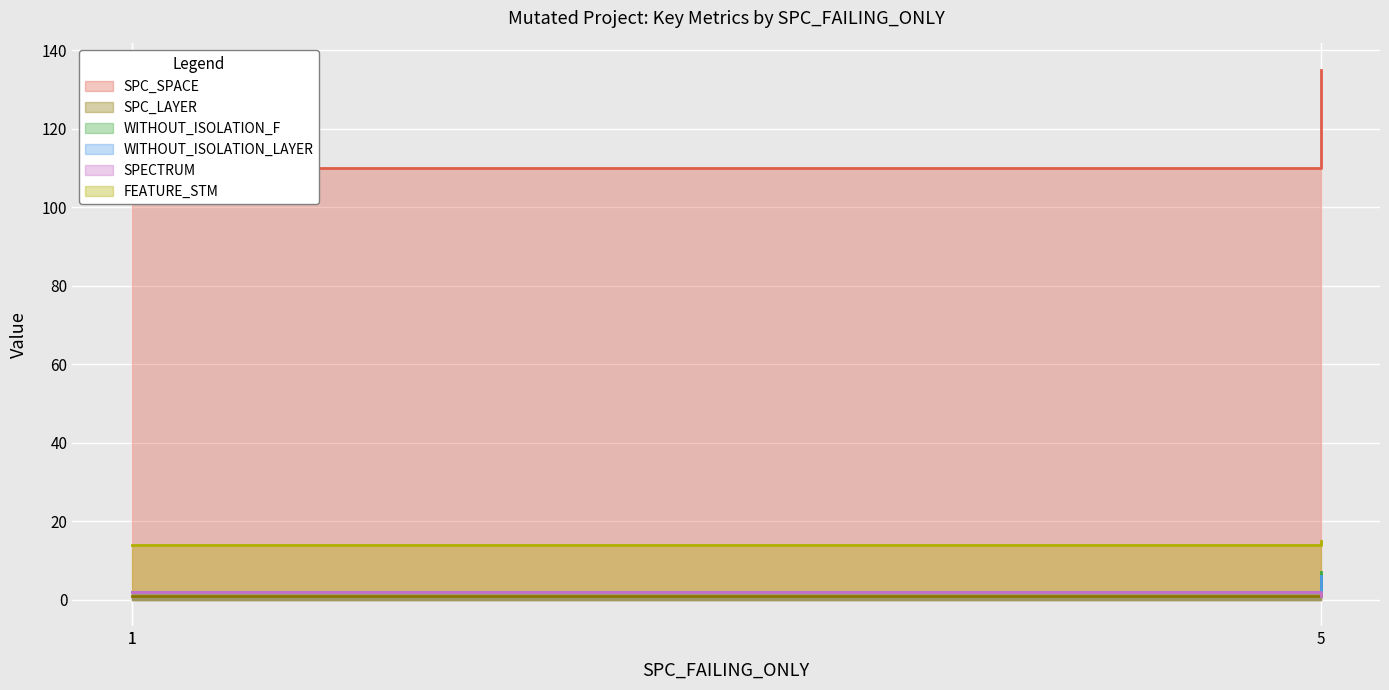

How many SPECTRUM values are between 1 and 2?

3